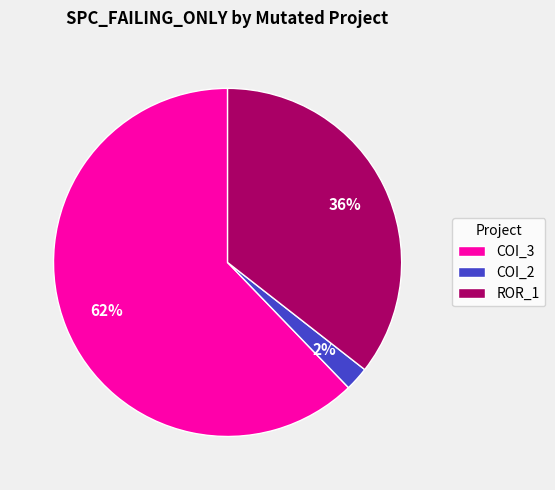

The ROR_1 slice represents 24% of the pie. True or false?

False